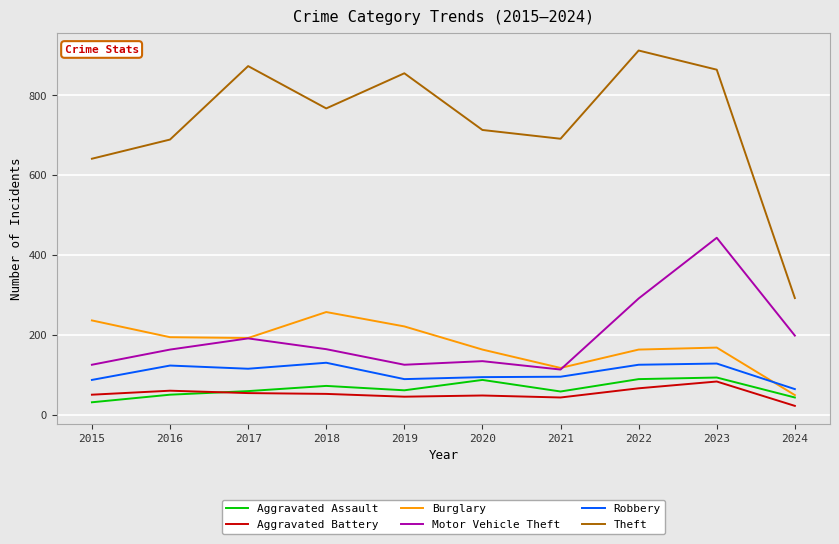

Rank the series by their maximum value, from lowest to highest.

Aggravated Battery, Aggravated Assault, Robbery, Burglary, Motor Vehicle Theft, Theft